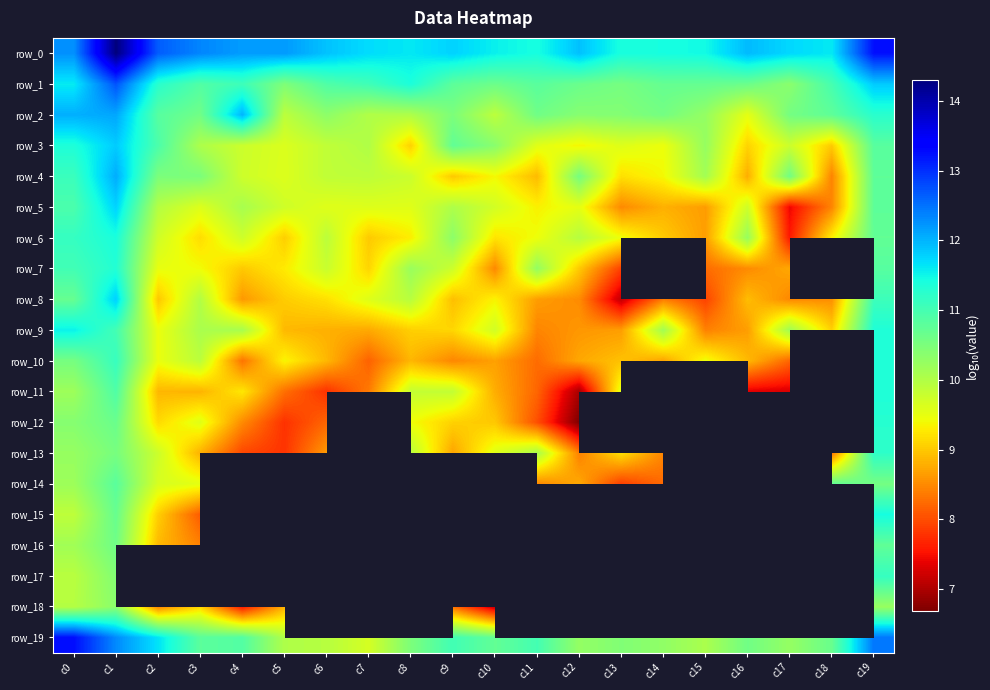

Count the number of data series in this chart.

20